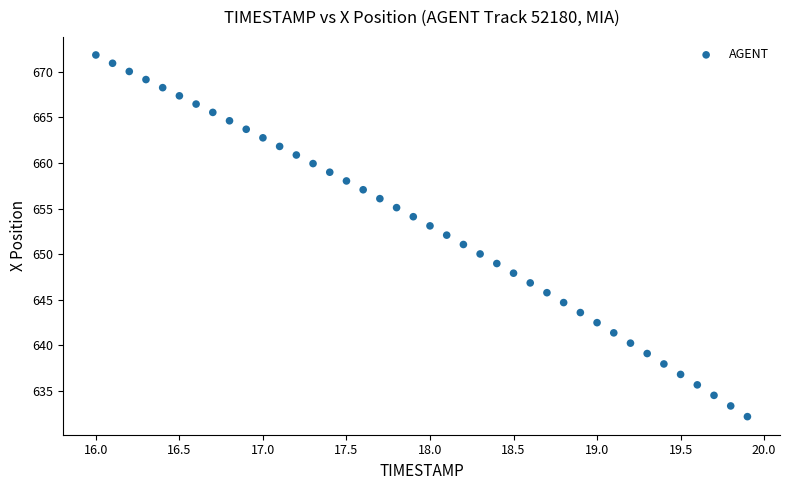

What is the range of Y values (max minus min)?

39.6